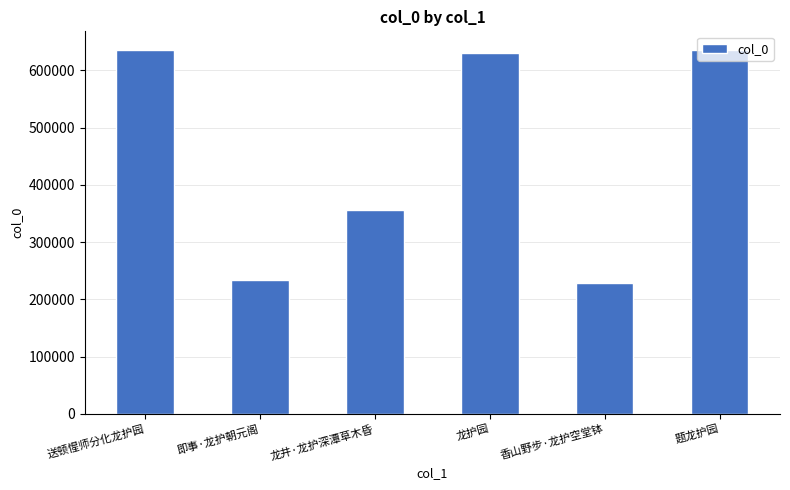

Which has a higher value, 题龙护园 or 龙井·龙护深潭草木昏?

题龙护园